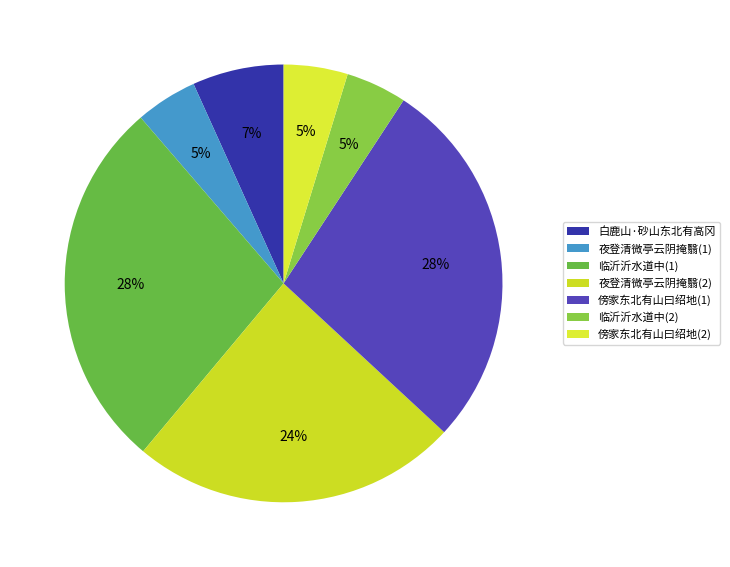

Count the number of slices in the pie.

7